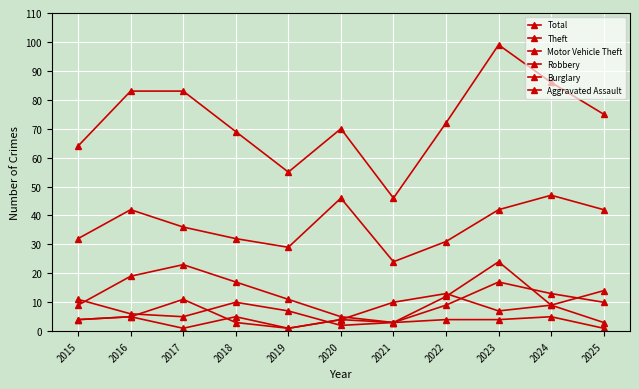

How many categories are shown in the chart?

11